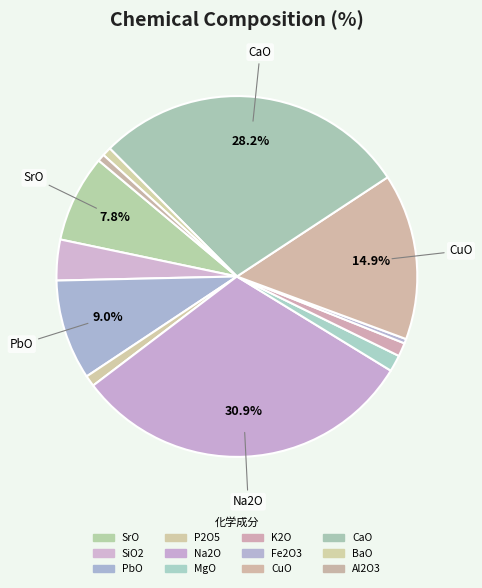

How many slices are in this pie chart?

12